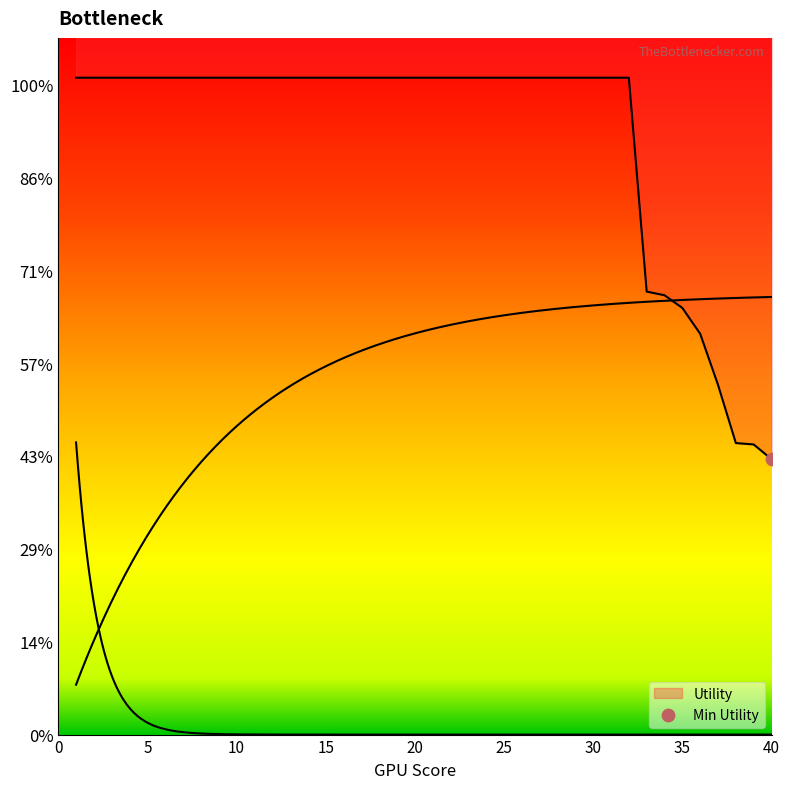

What is the ratio of the value at 33 to the value at 17?

0.7